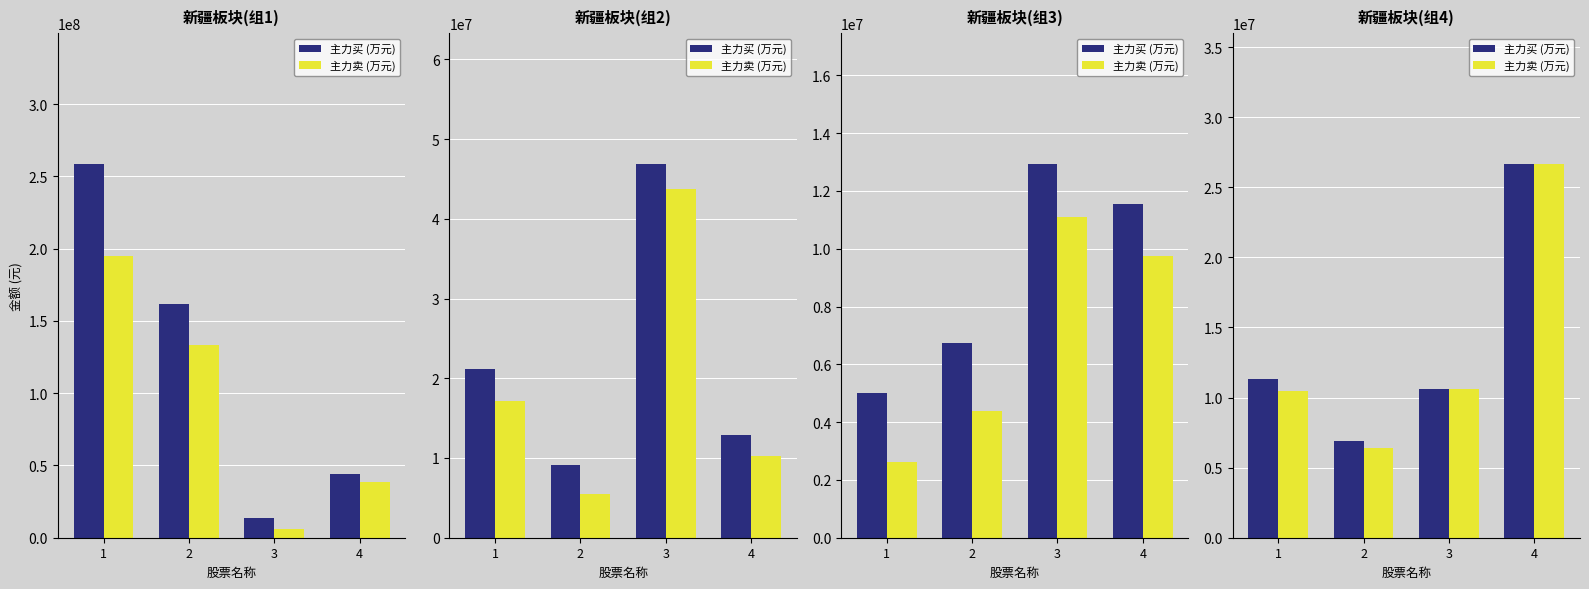

Between 1 and 4, which series saw the biggest shift?

主力卖 (万元)